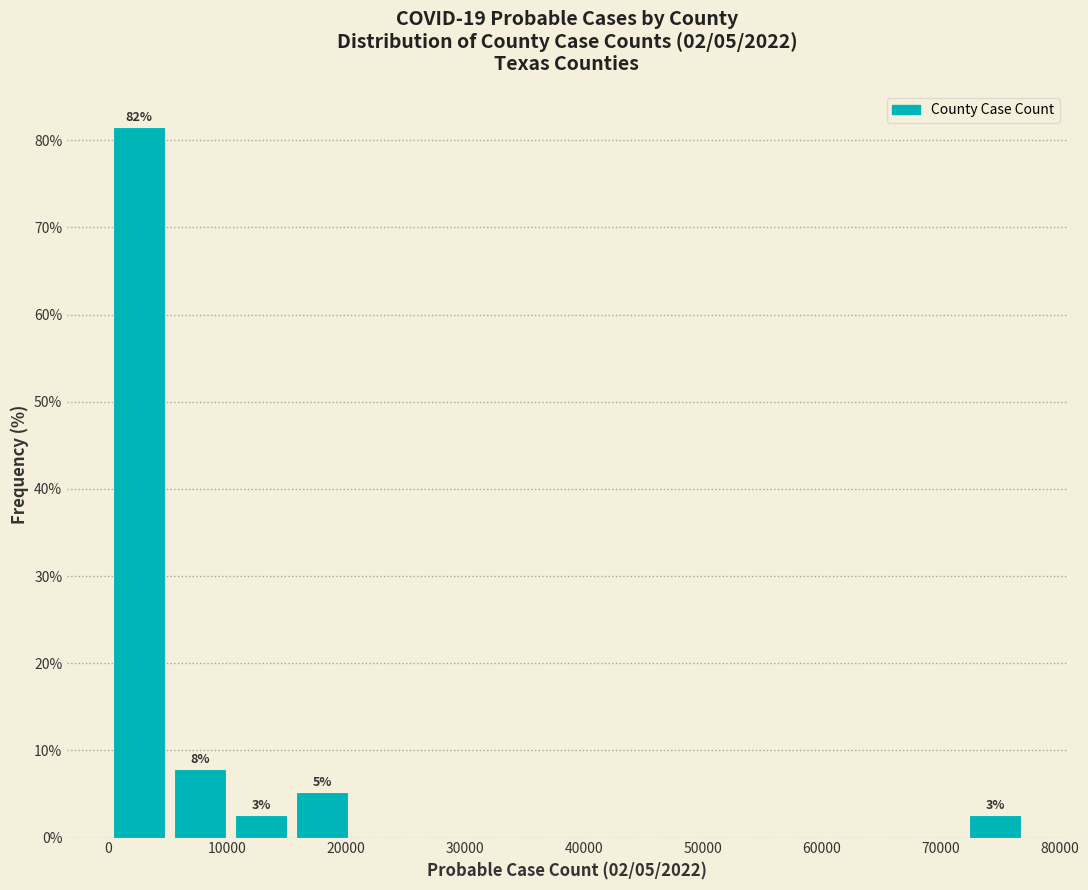

Which range on the x-axis has the tallest bar?

0 to 5000